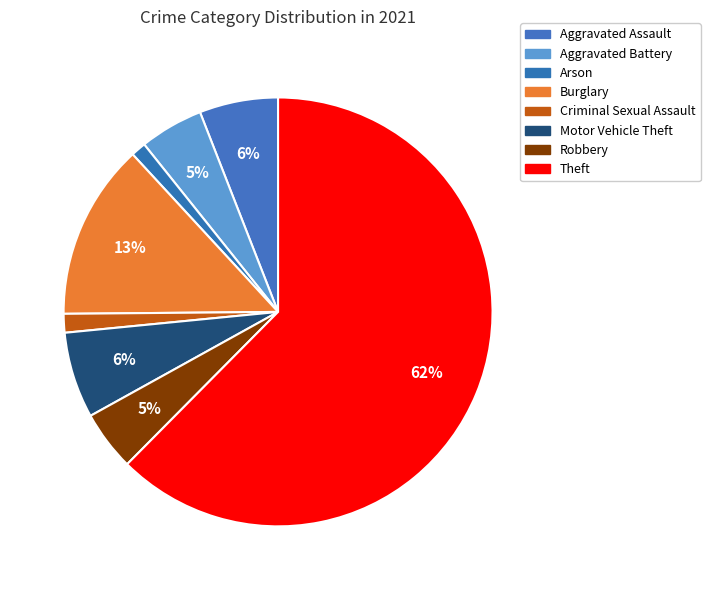

How many segments does this pie chart have?

8